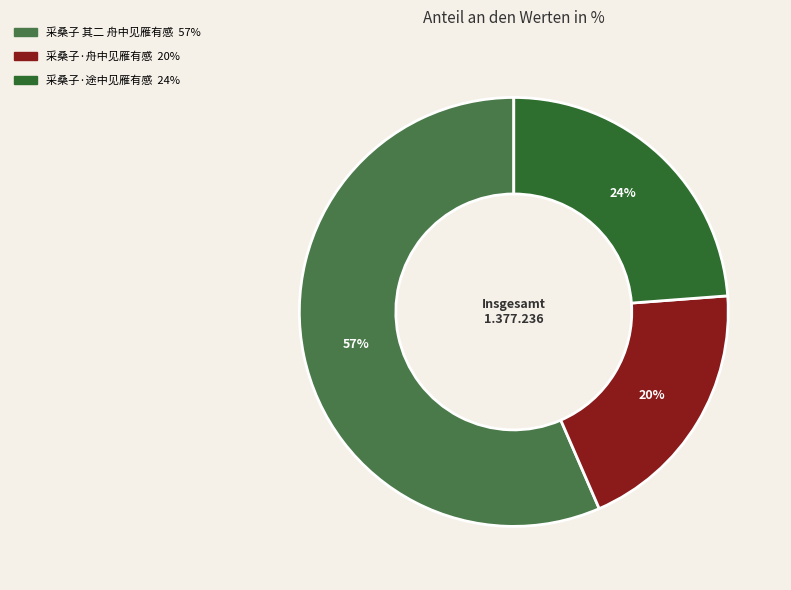

How many segments does this pie chart have?

3